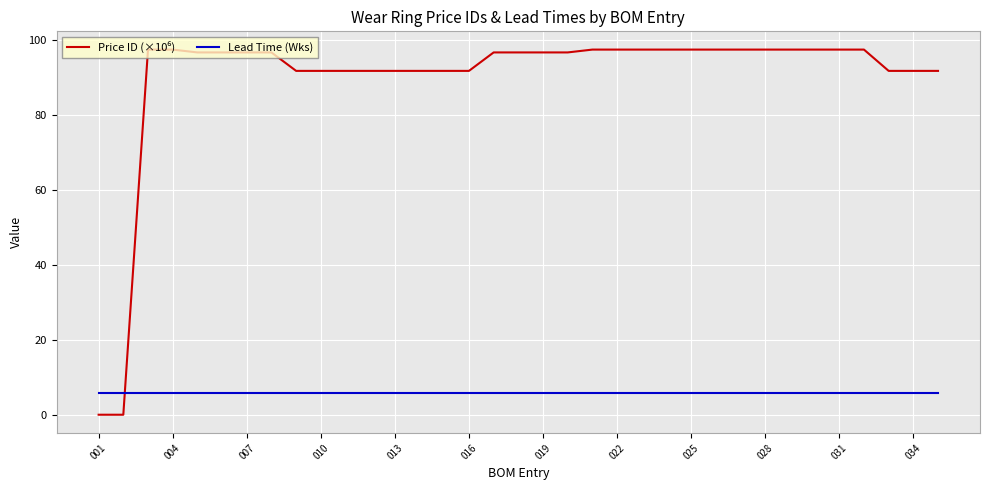

What is the sum of all Lead Time (Wks) values?

210.0